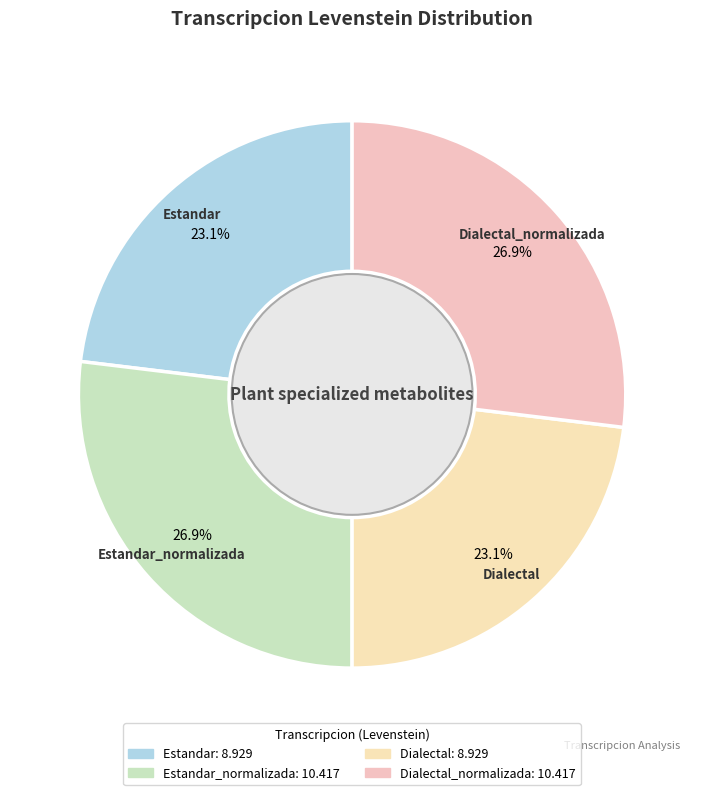

Does any single category account for the majority?

No